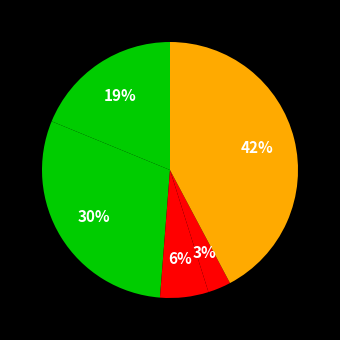

To the nearest percent, what is the average slice percentage?

20%